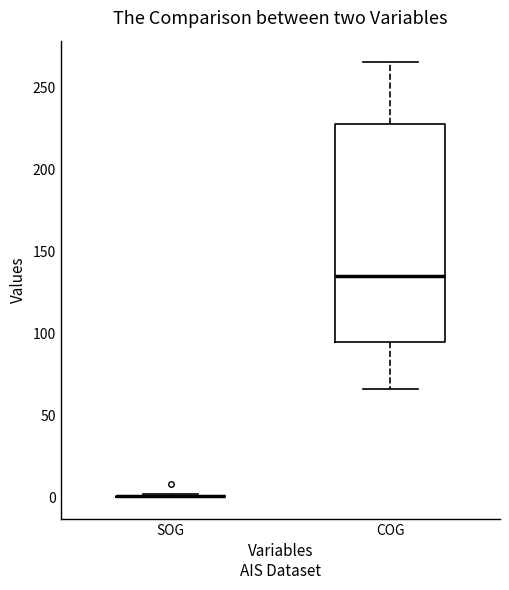

Reading left to right, transcribe this box plot: for each box, give where its median line is, the range the box spans, and where its two whiskers end, as read against the y-axis. The values are not printed on the chart, so give them approximately, as read against the axis.

SOG: box collapsed to a line at 0, whiskers 0 to 0
COG: median 135, box 95 to 230, whiskers 65 to 265